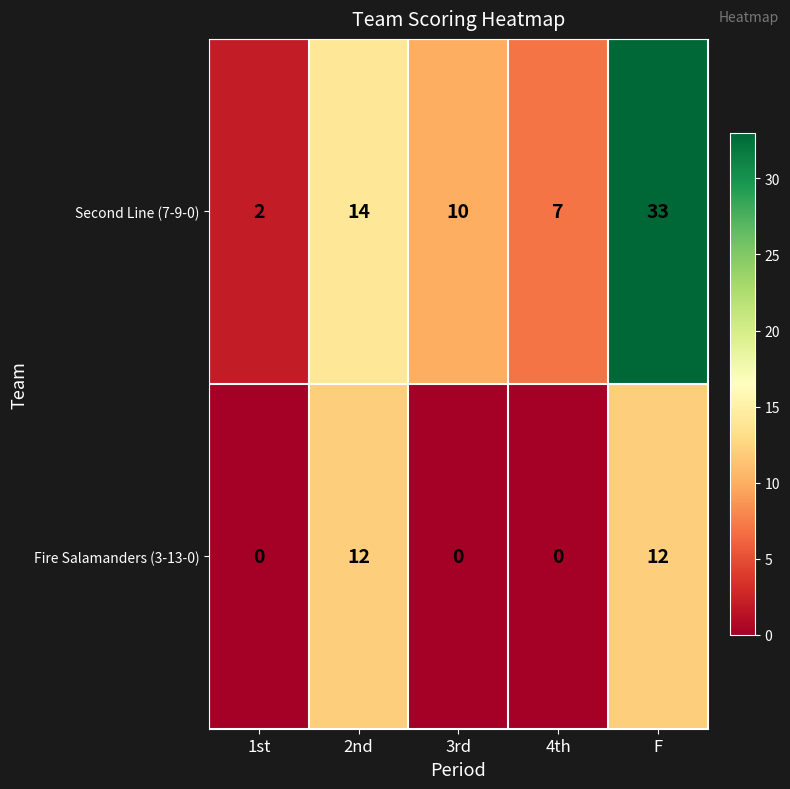

Which series has the largest total across all categories?

Second Line (7-9-0)